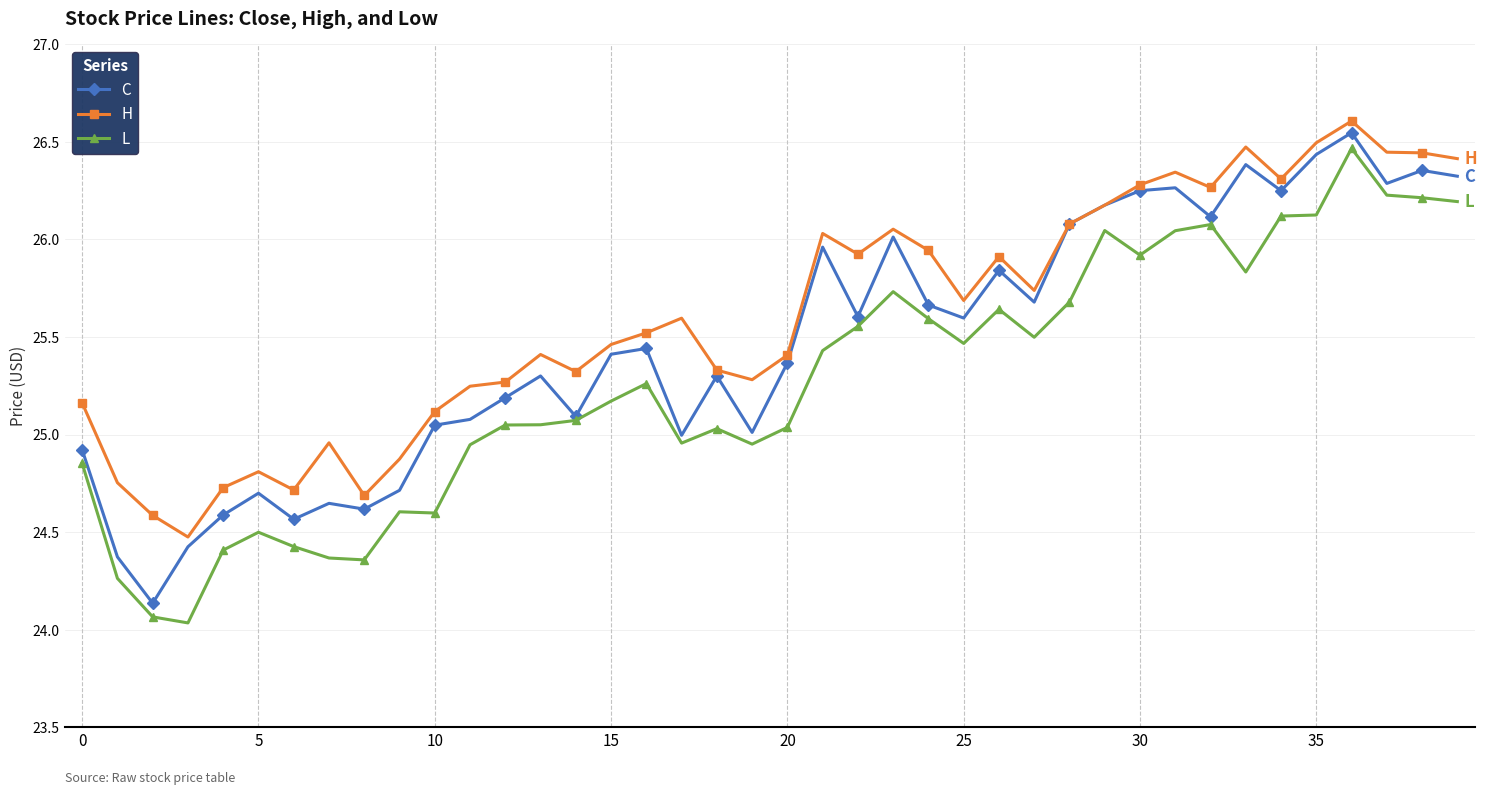

True or false: H and L intersect in this chart.

False